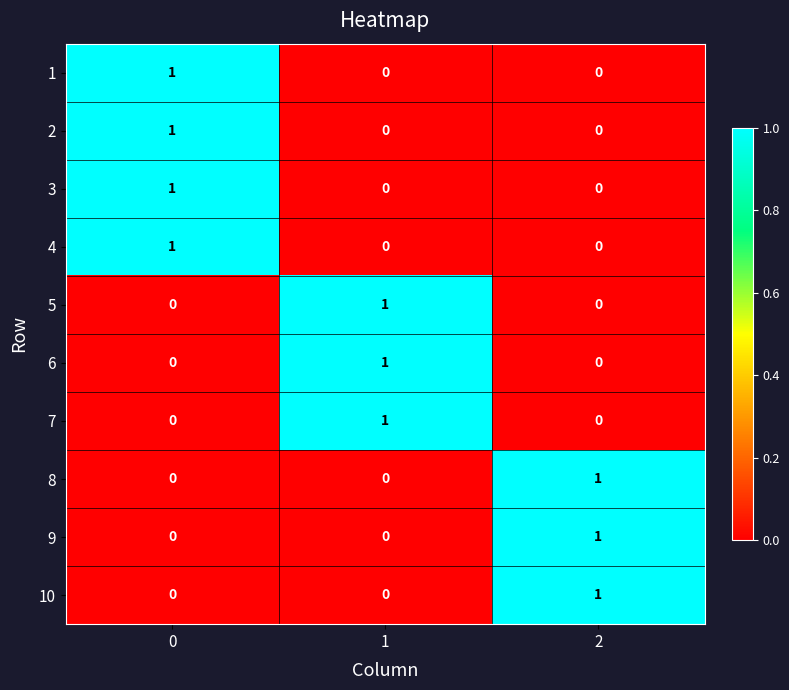

The value of 3 at 2 is 1. True or false?

False